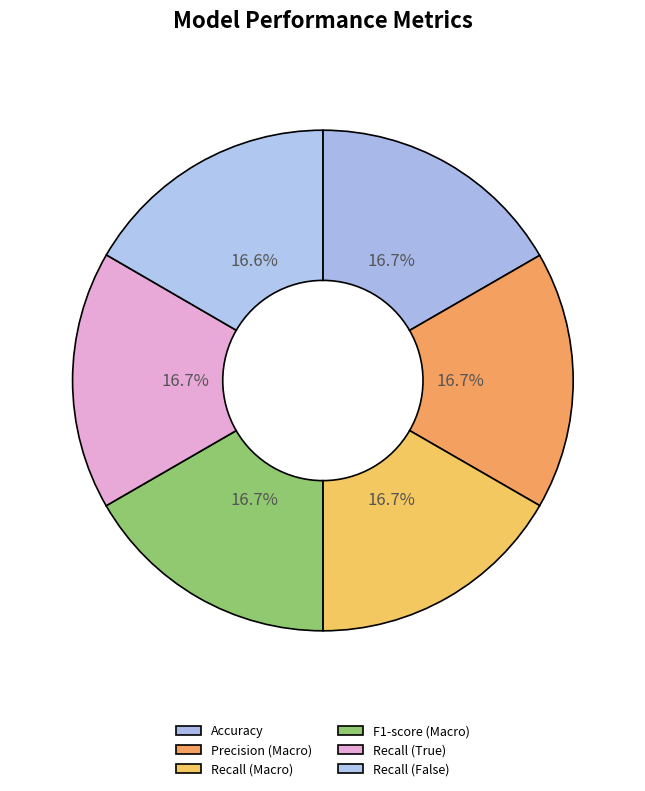

Count the number of slices in the pie.

6